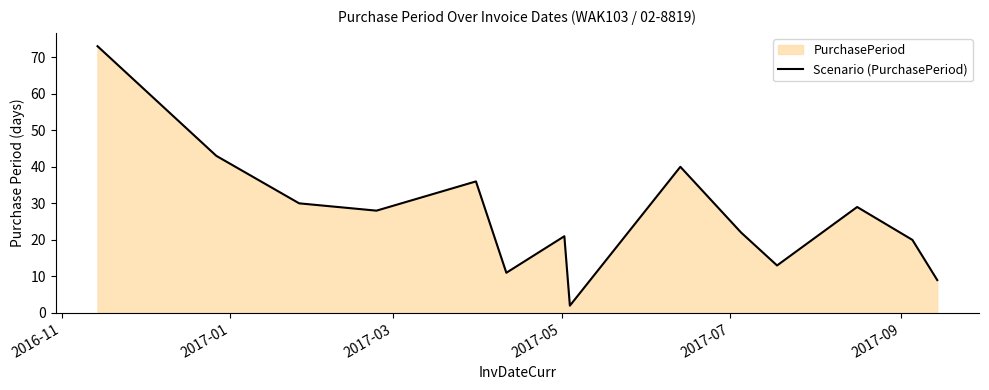

How many data points does each series have?

14